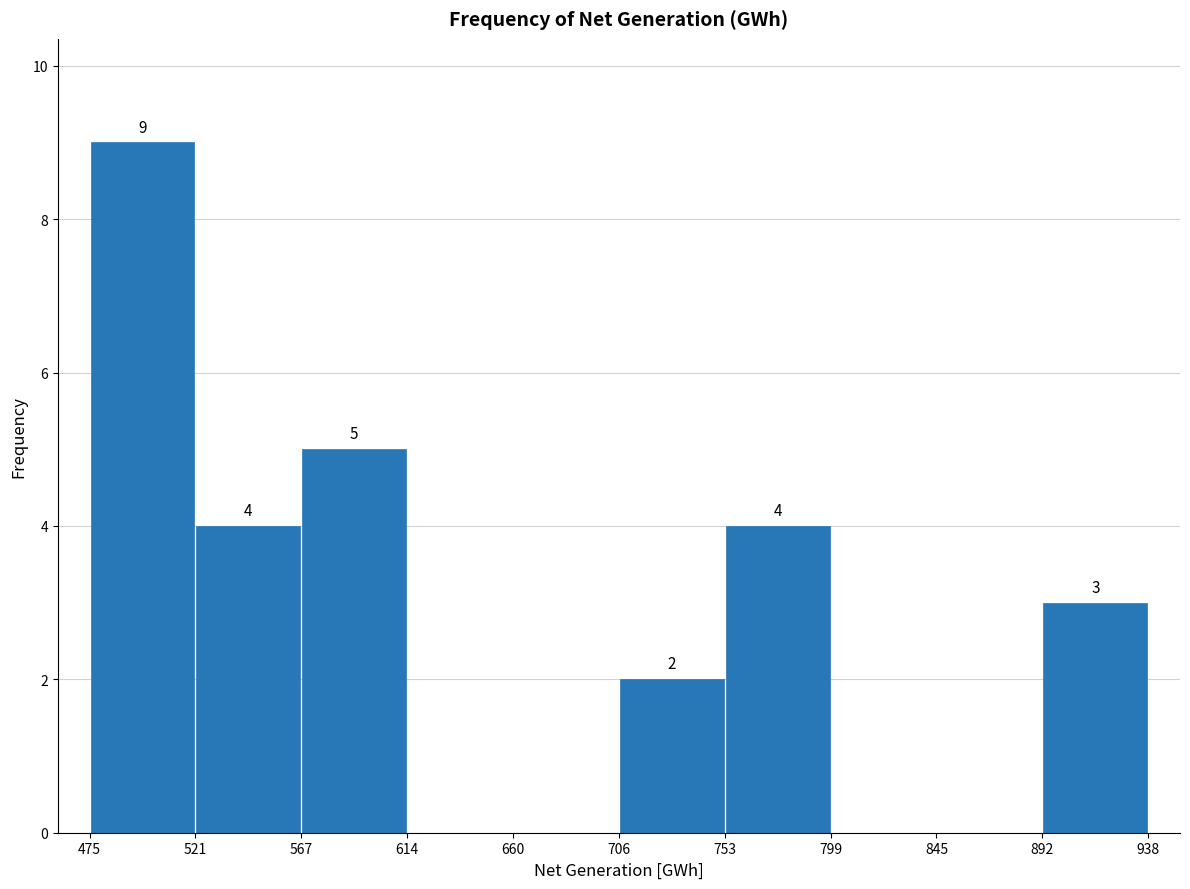

Over which range of the x-axis is the bar tallest?

475 to 521